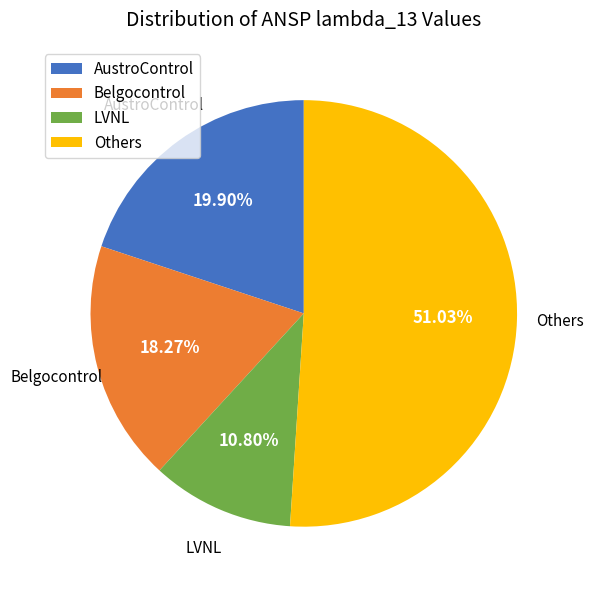

To the nearest percent, what percentage of the pie is AustroControl?

20%